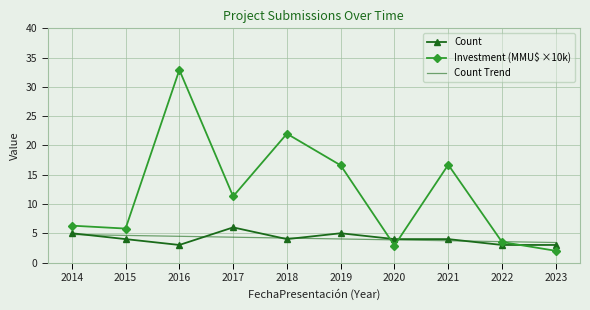

At which label does Count reach its peak?

2017